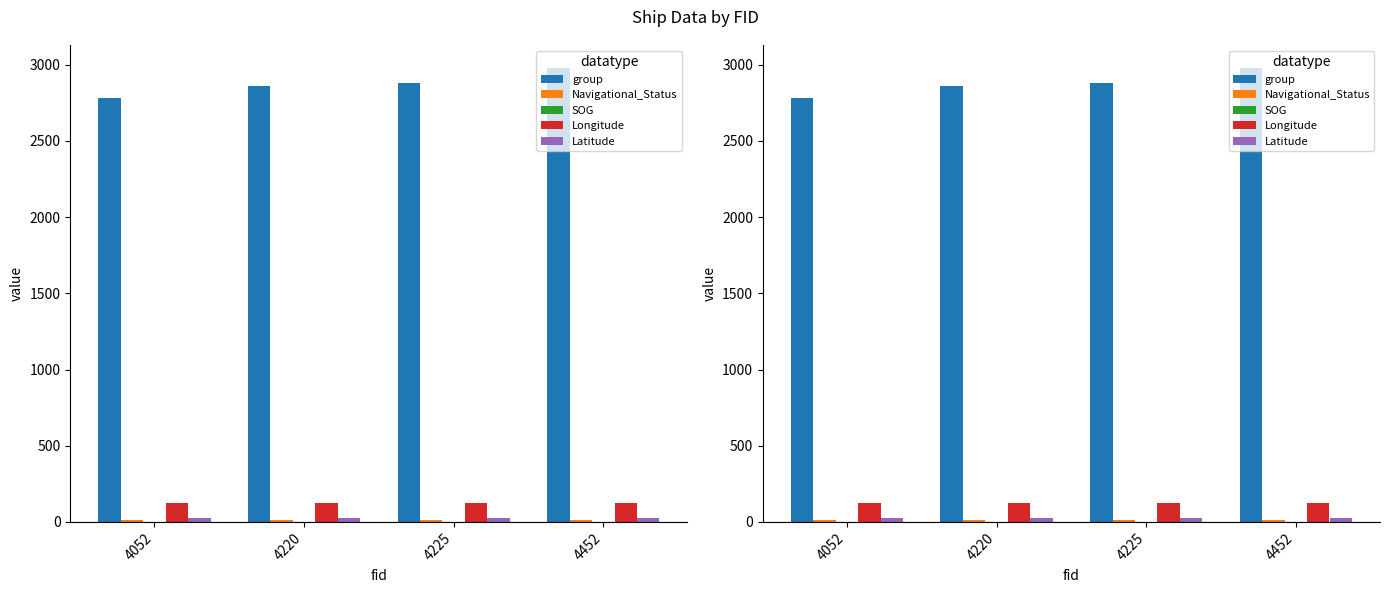

What is the average value of the SOG series?

0.6